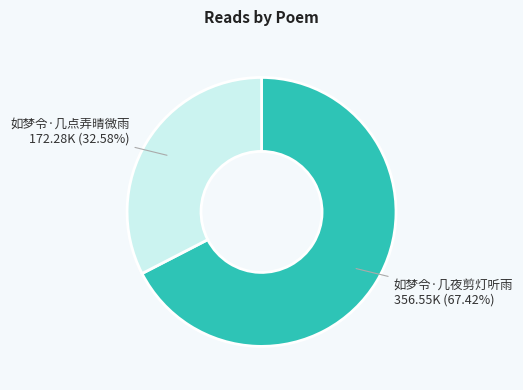

Does any single category account for the majority?

Yes